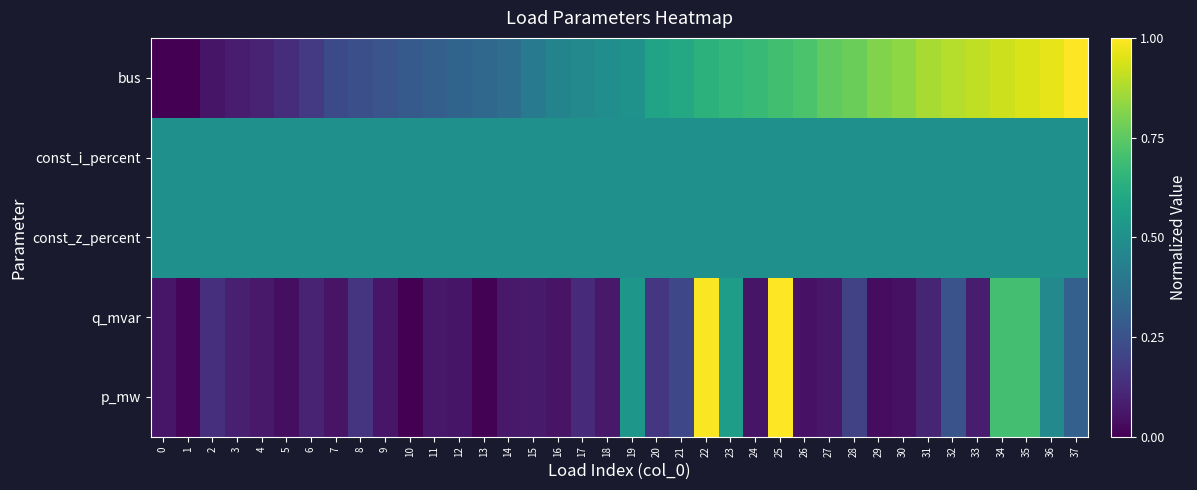

List the series in order of their peak value, highest first.

p_mw, q_mvar, bus, const_z_percent, const_i_percent